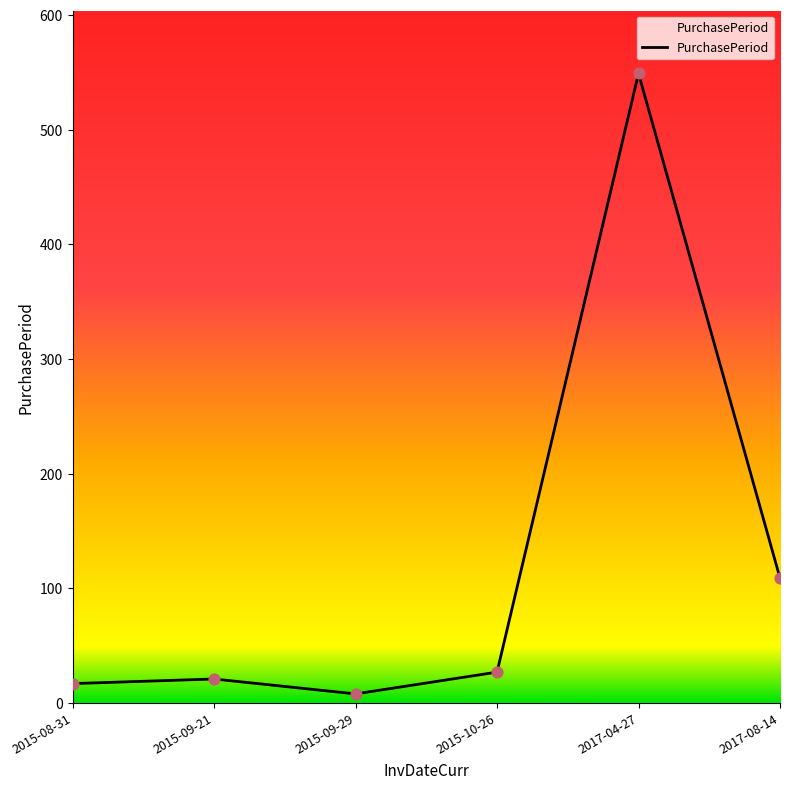

Approximately how many times larger is the value at 2015-09-21 compared to 2015-10-26?

0.8